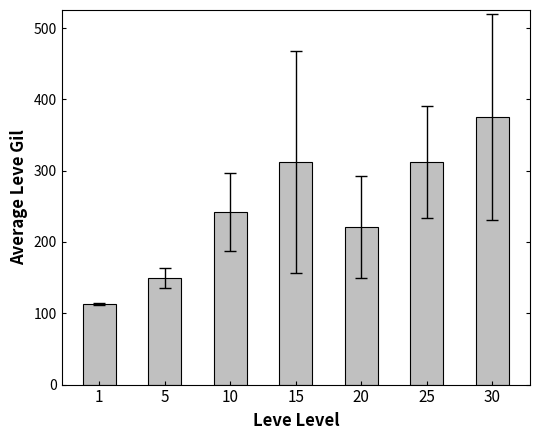

Read the value at 10.

242.5